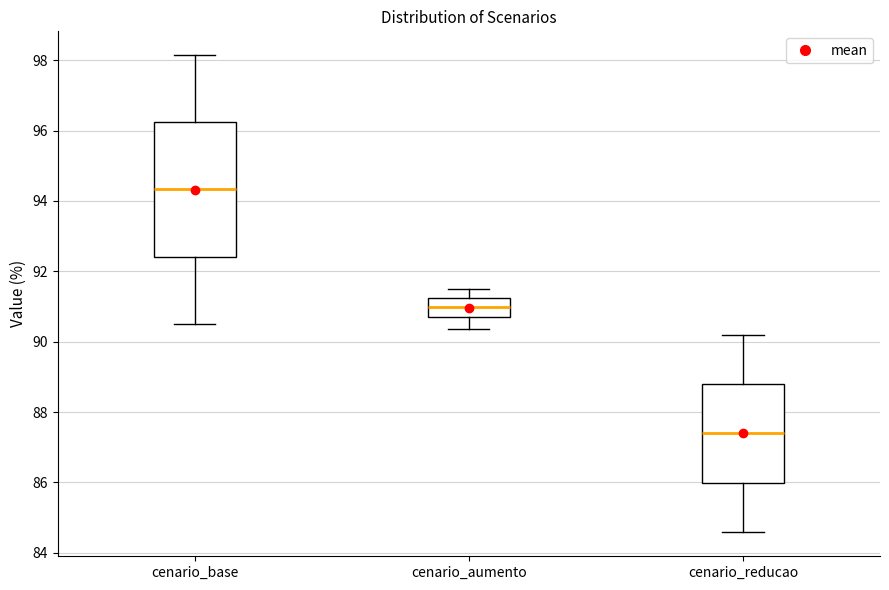

Which box's median line is the highest?

cenario_base